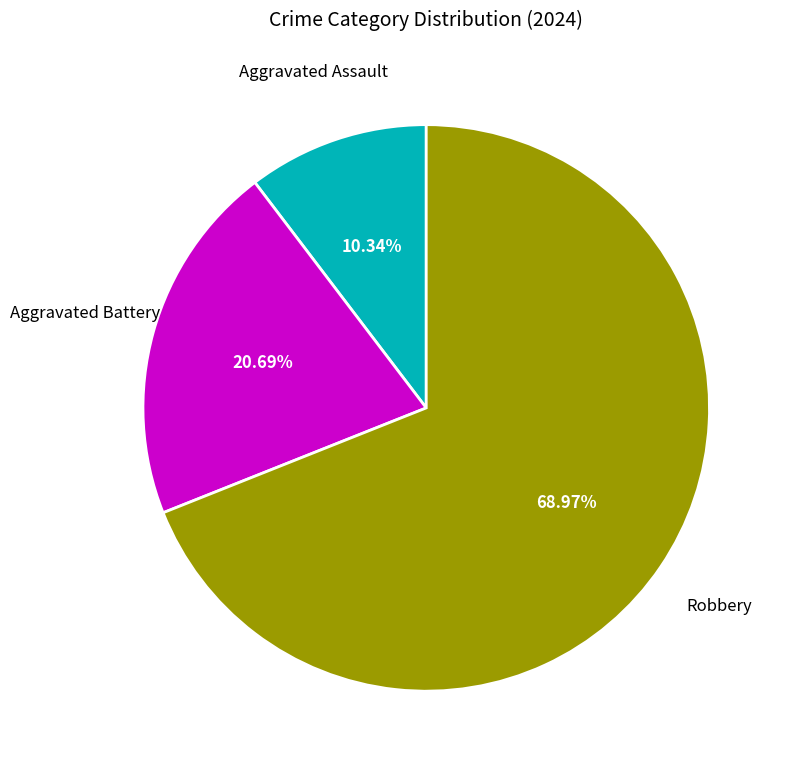

To the nearest percent, what is the difference between the Aggravated Assault and Robbery slice percentages?

59%